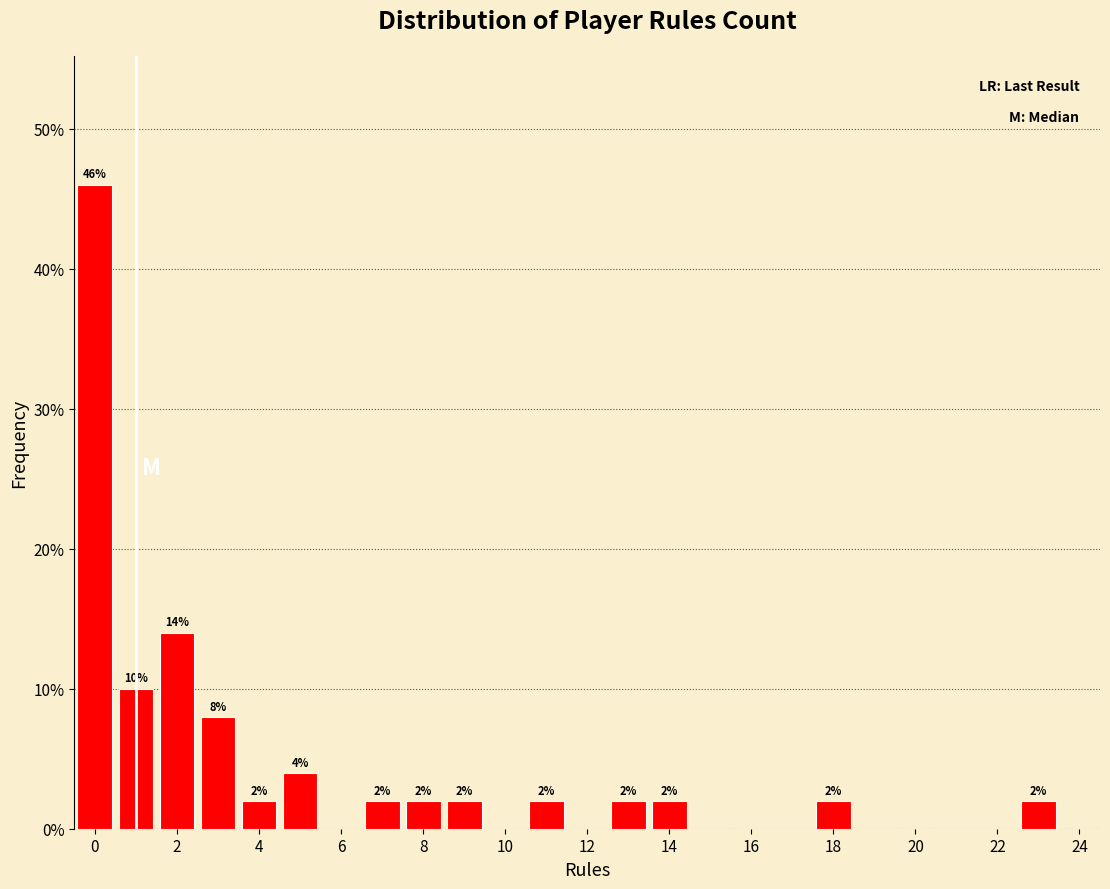

Which range on the x-axis has the tallest bar?

-0.5 to 0.5